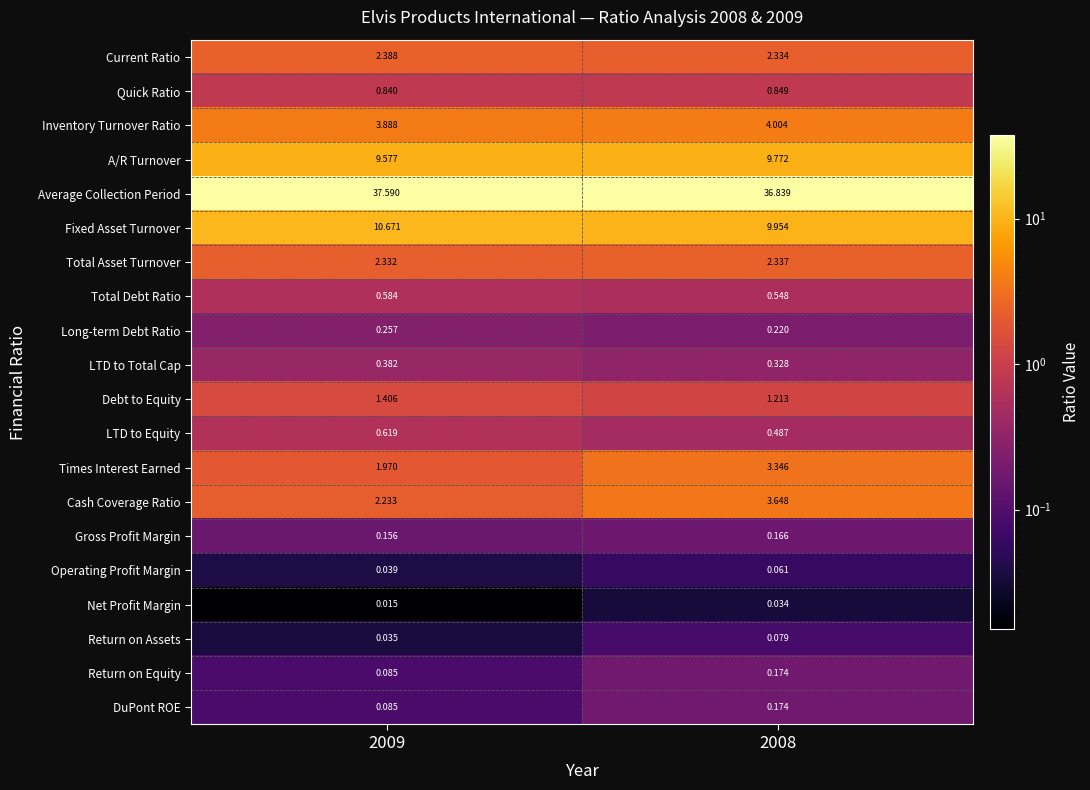

Which series changed the most between 2009 and 2008?

Cash Coverage Ratio